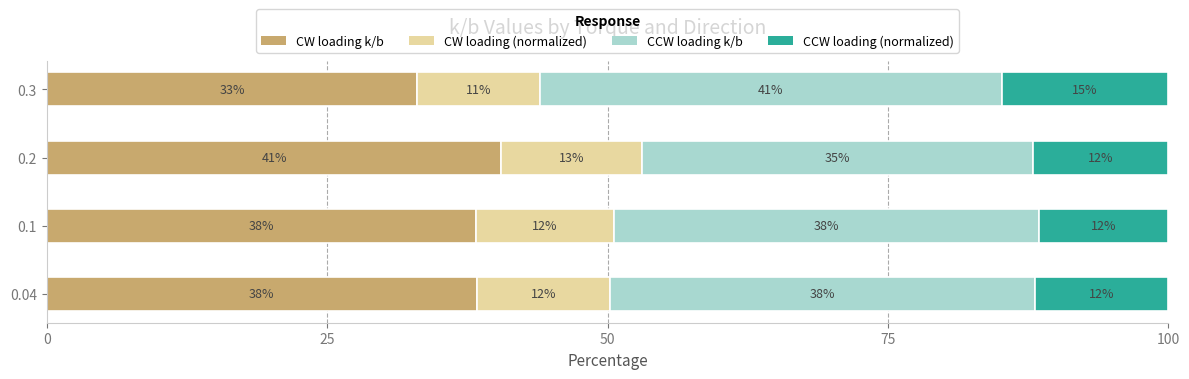

What are all the series names shown in the legend?

CW loading k/b, CW loading (normalized), CCW loading k/b, CCW loading (normalized)